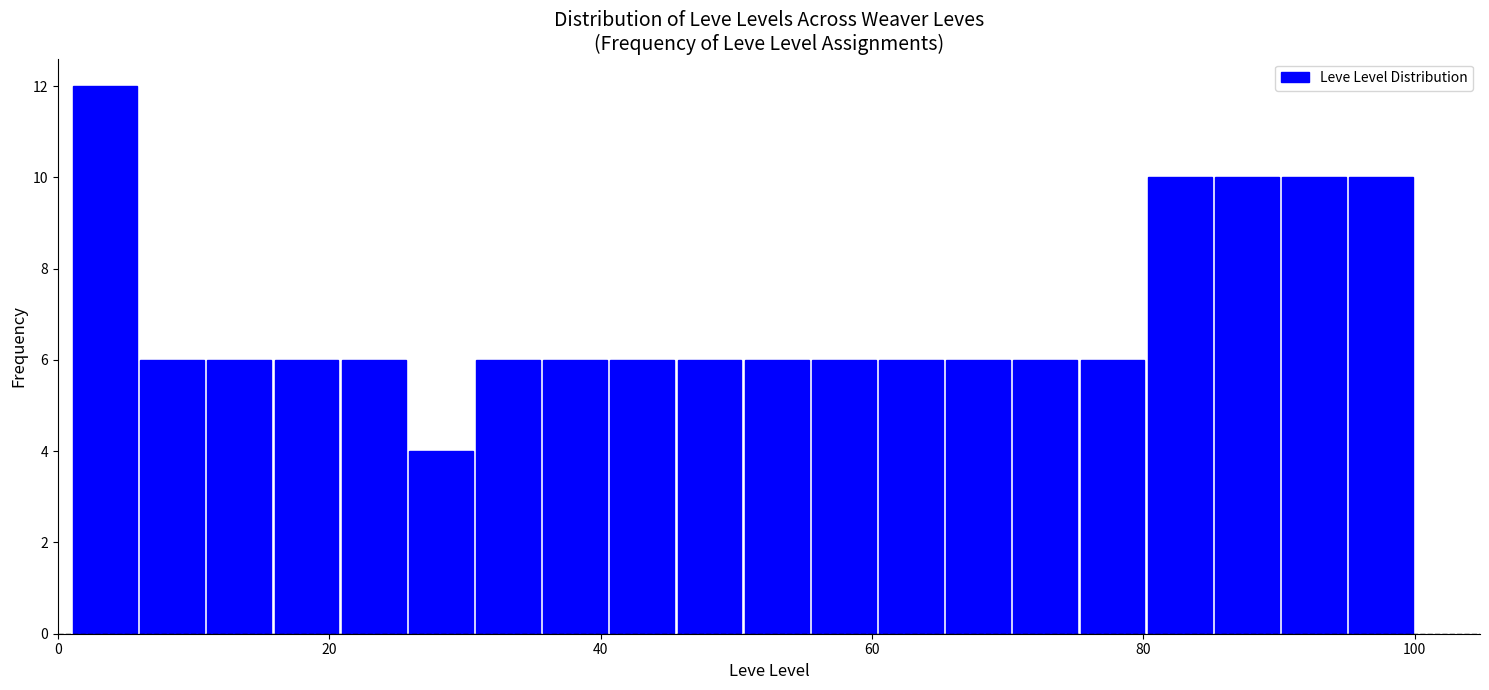

Around what value on the x-axis is the tallest bar? Give the approximate position of its centre, as read against the axis.

4